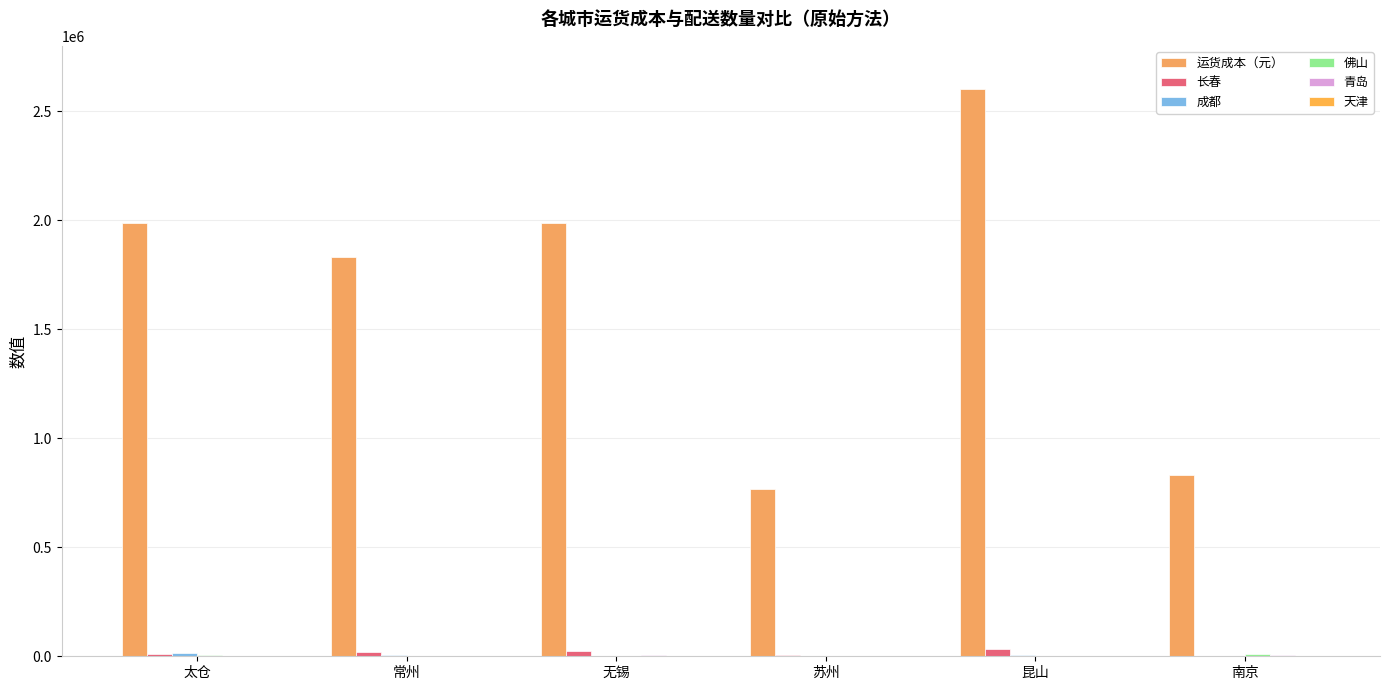

The 佛山 series shows 1844.9 at 苏州. True or false?

True